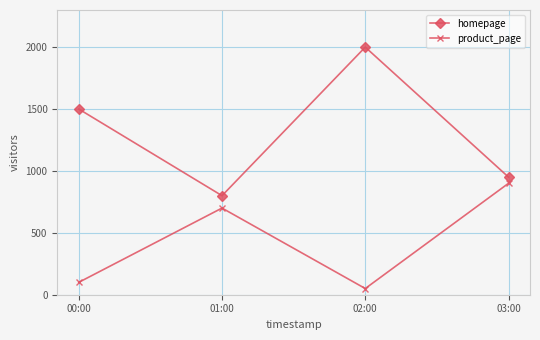

How many lines are shown in the chart?

2